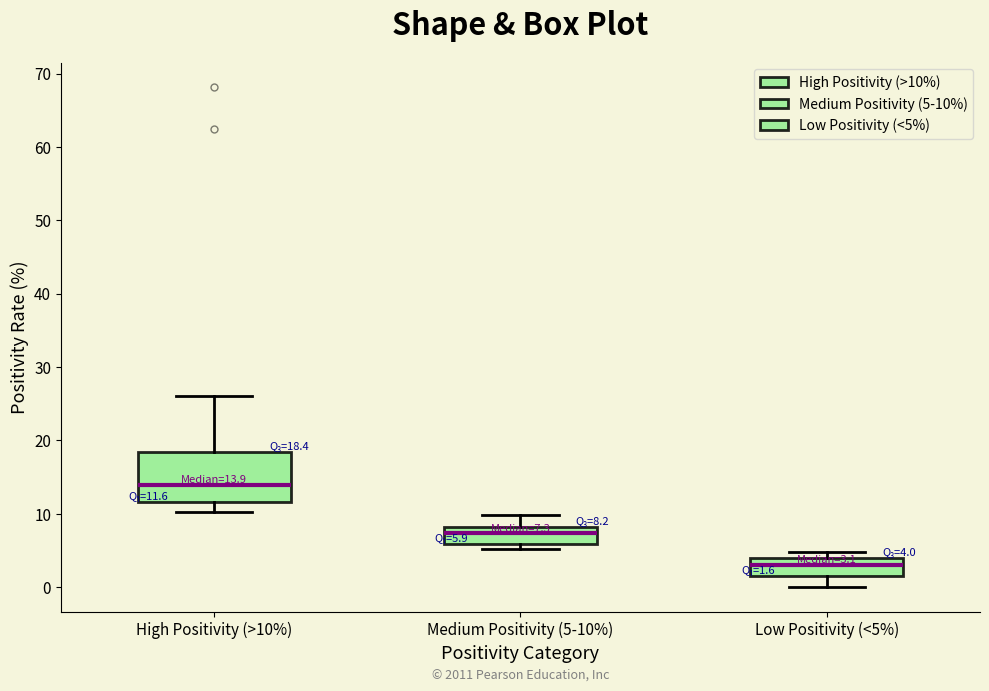

Comparing the boxes themselves (not the whiskers), which one is the tallest?

High Positivity (>10%)